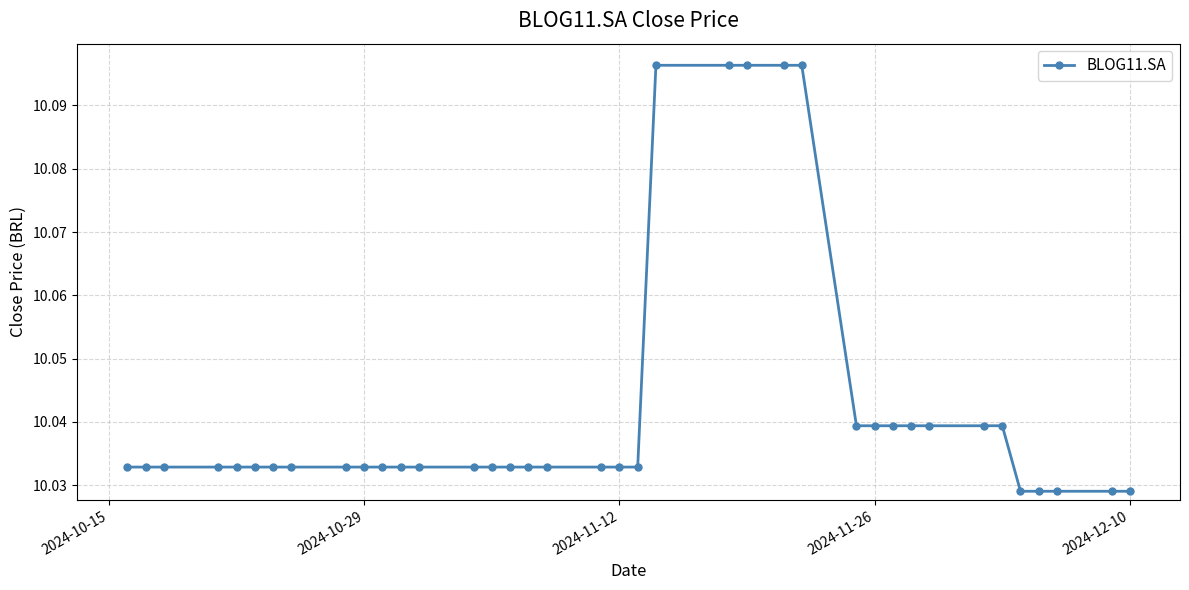

What is the sum of all values?

381.6